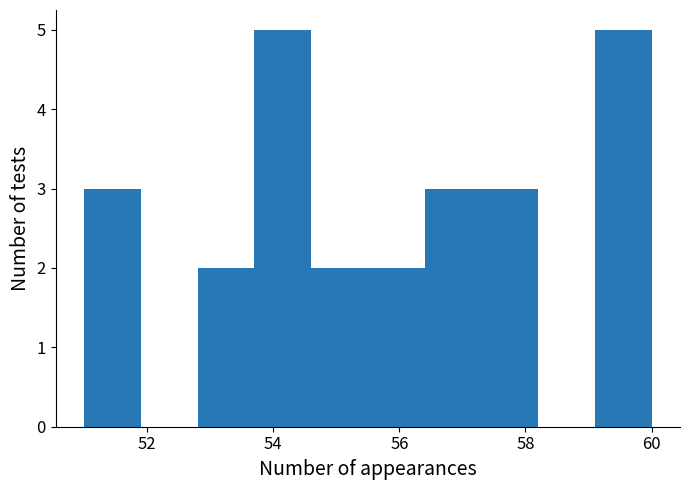

Reading left to right, list every bar in this chart as the range it spans on the x-axis followed by its height. Neither the bar edges nor the heights are printed on the chart, so give them approximately, as read against the axes.

51.0 to 51.9: 3
51.9 to 52.8: 0
52.8 to 53.7: 2
53.7 to 54.6: 5
54.6 to 55.5: 2
55.5 to 56.4: 2
56.4 to 57.3: 3
57.3 to 58.2: 3
58.2 to 59.1: 0
59.1 to 60.0: 5